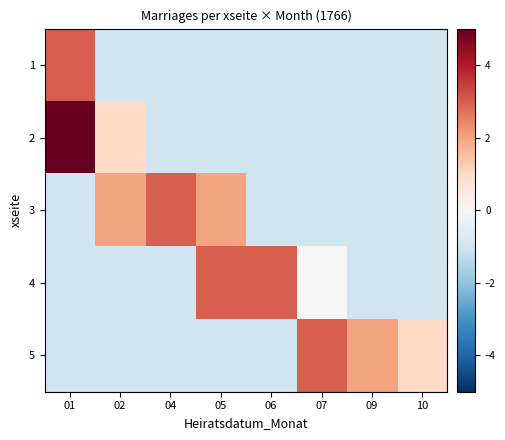

Reading left to right, transcribe all the data shown in this chart.

1: 01=3	02=-1	04=-1	05=-1	06=-1	07=-1	09=-1	10=-1
2: 01=5	02=1	04=-1	05=-1	06=-1	07=-1	09=-1	10=-1
3: 01=-1	02=2	04=3	05=2	06=-1	07=-1	09=-1	10=-1
4: 01=-1	02=-1	04=-1	05=3	06=3	07=0	09=-1	10=-1
5: 01=-1	02=-1	04=-1	05=-1	06=-1	07=3	09=2	10=1